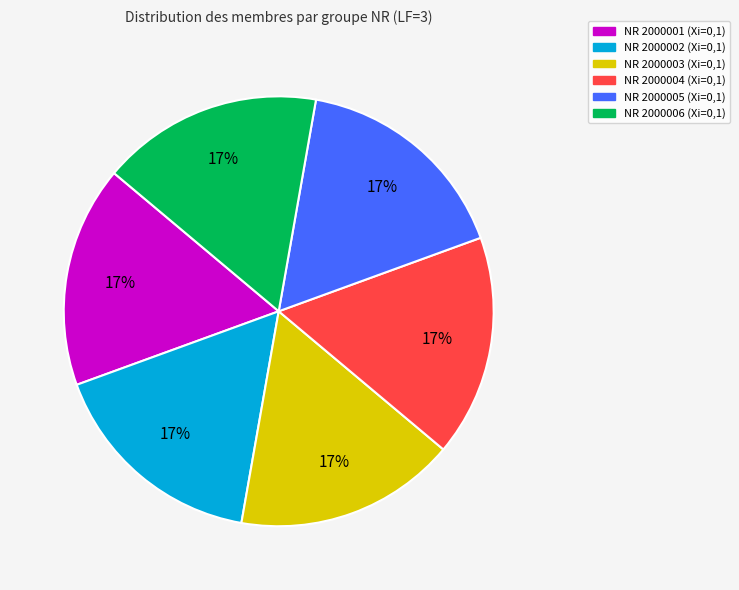

To the nearest percent, what is the average slice percentage?

17%